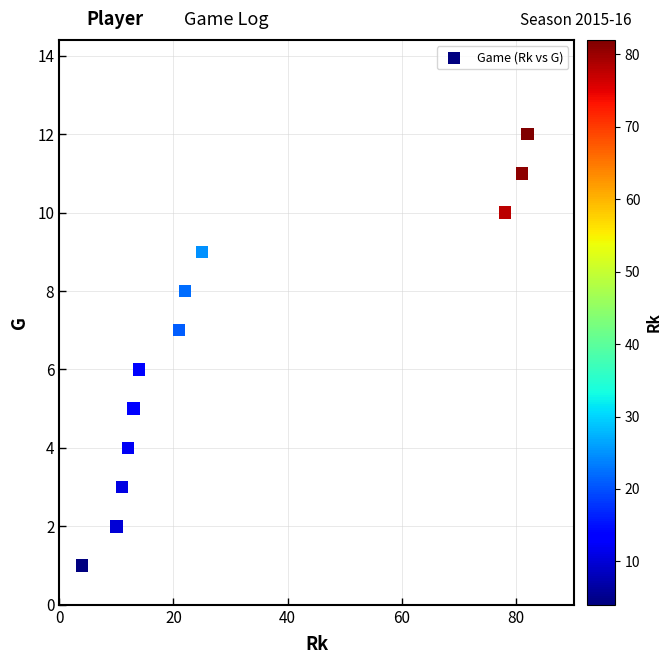

What is the range of Y values (max minus min)?

11